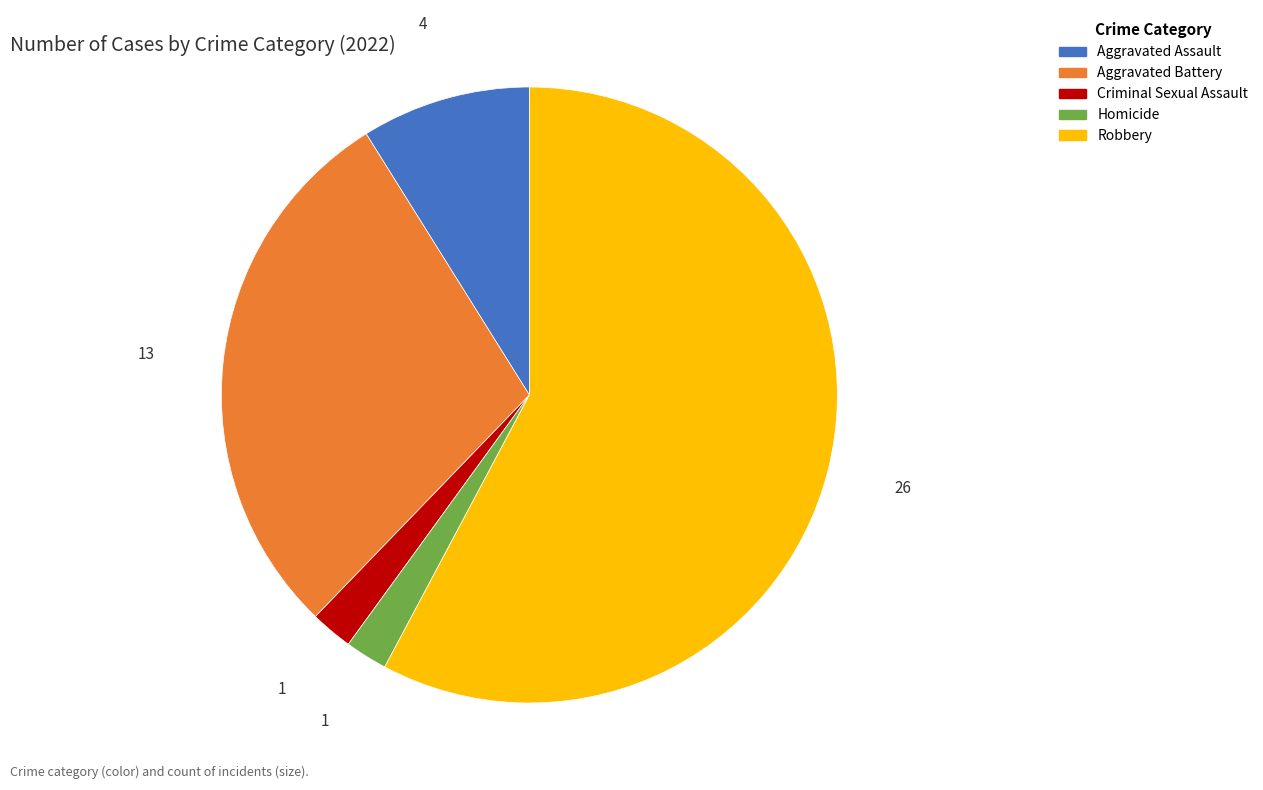

Does any single category account for the majority?

Yes